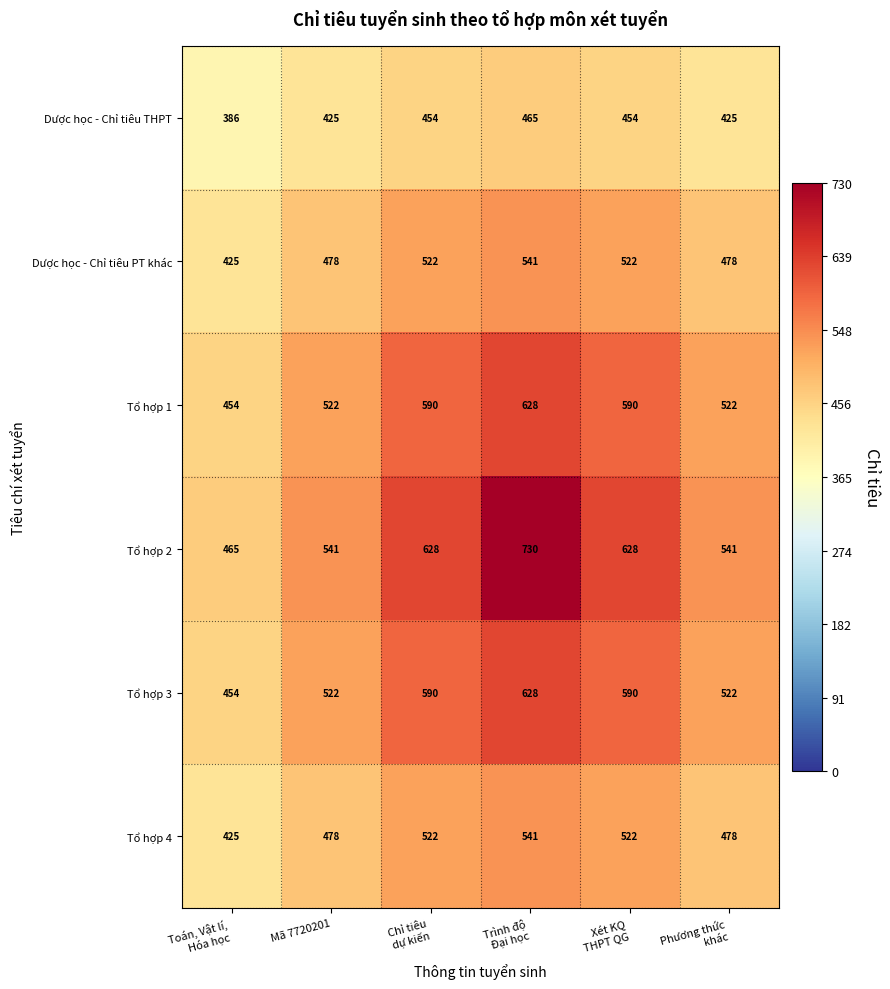

Which series has the largest total across all categories?

Tổ hợp 2